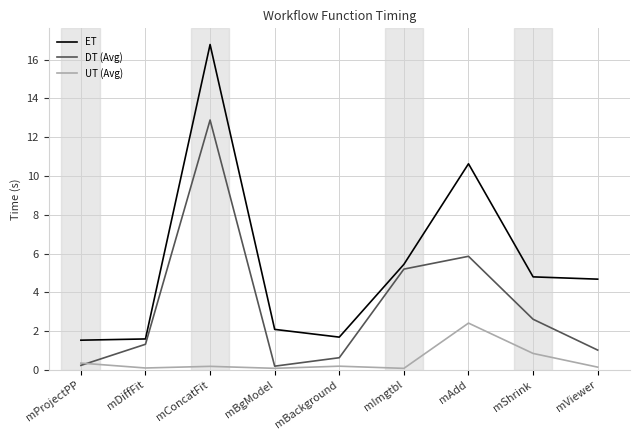

What is the highest value of the ET series?

16.8